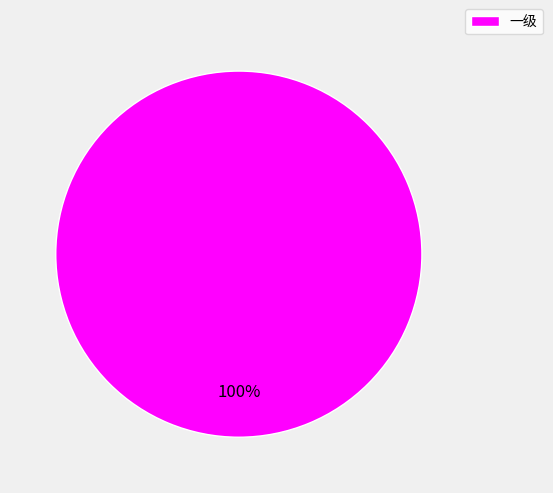

How many slices are in this pie chart?

1